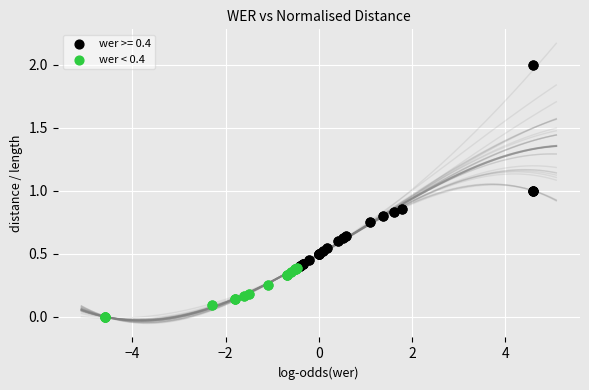

Which series contains the lowest Y value?

wer < 0.4